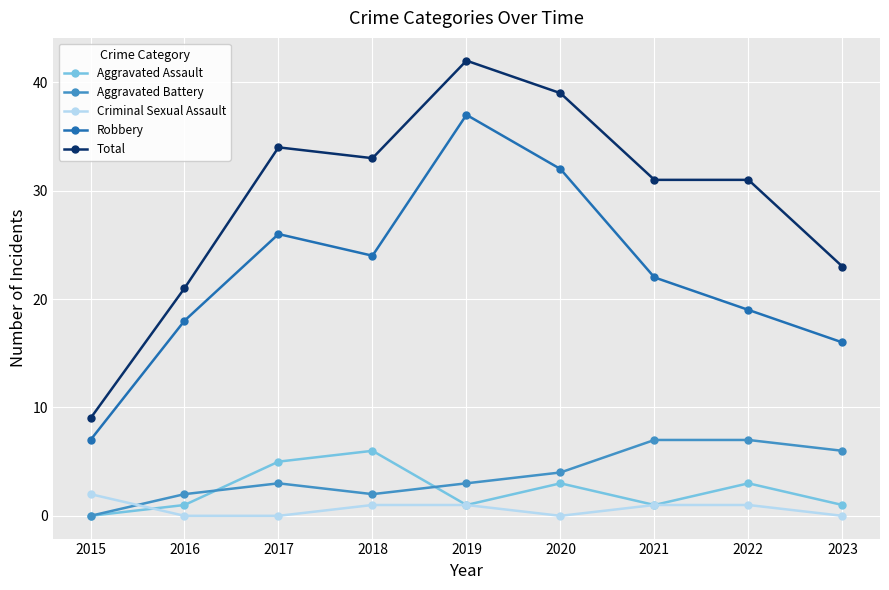

Which series has the largest total across all categories?

Total